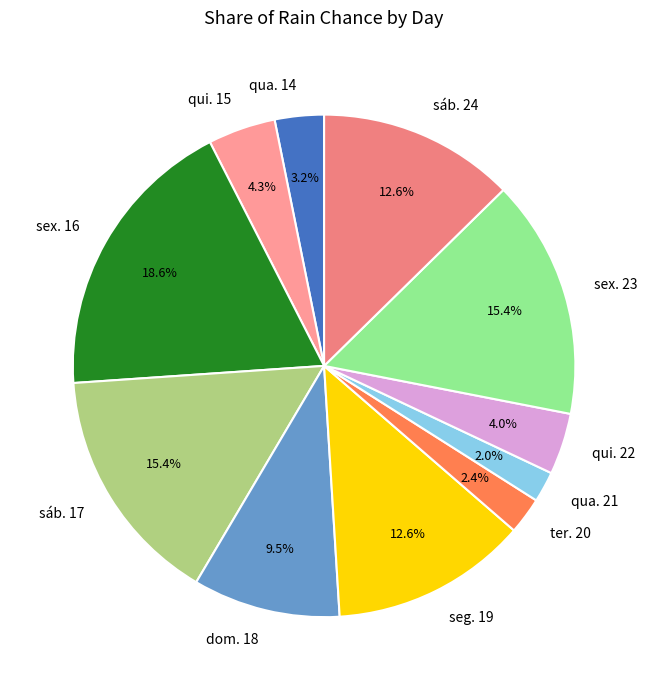

Which category has the biggest portion of the pie?

sex. 16